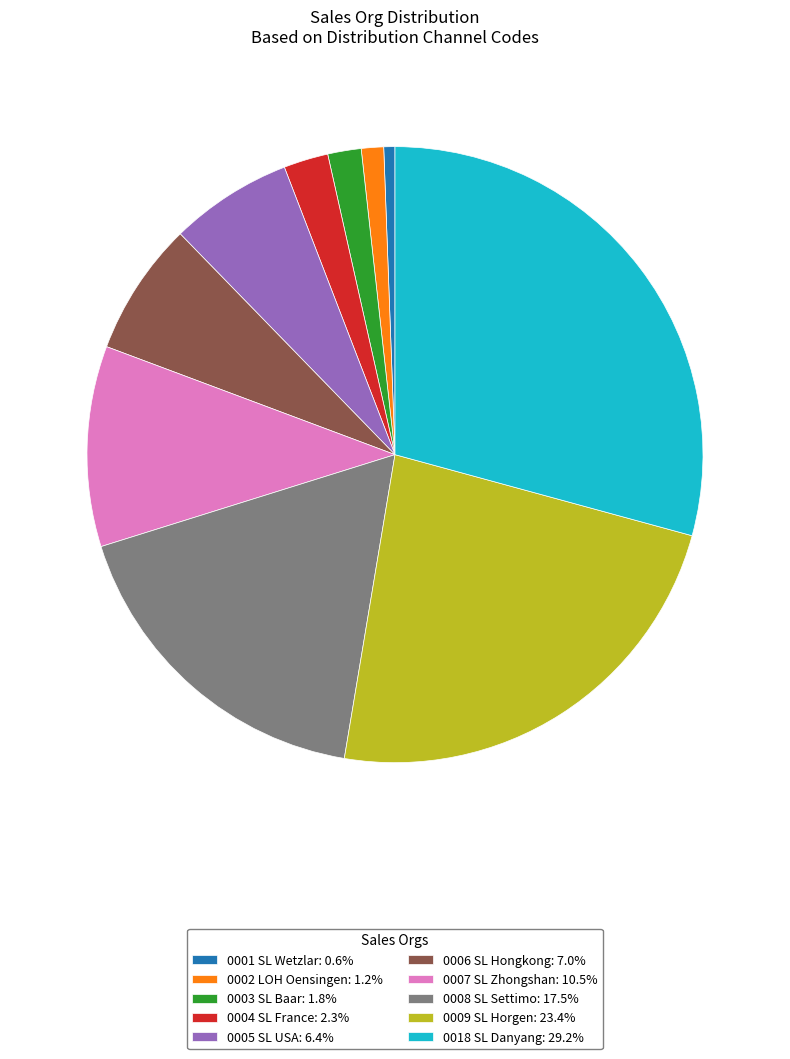

Is 0008 SL Settimo: 17.5% the majority of the pie?

No